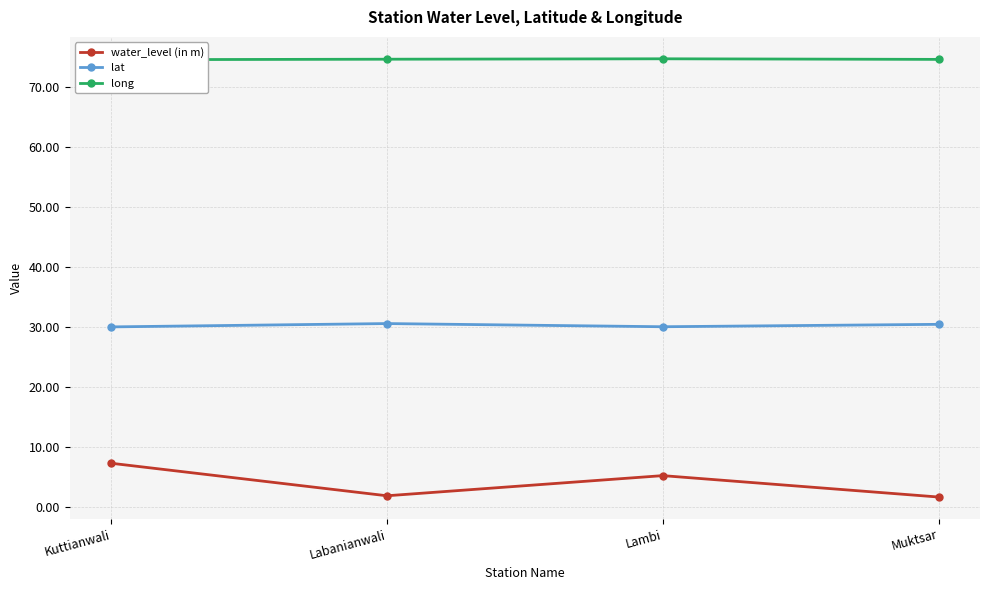

What is the label of the 1st point from the right?

Muktsar